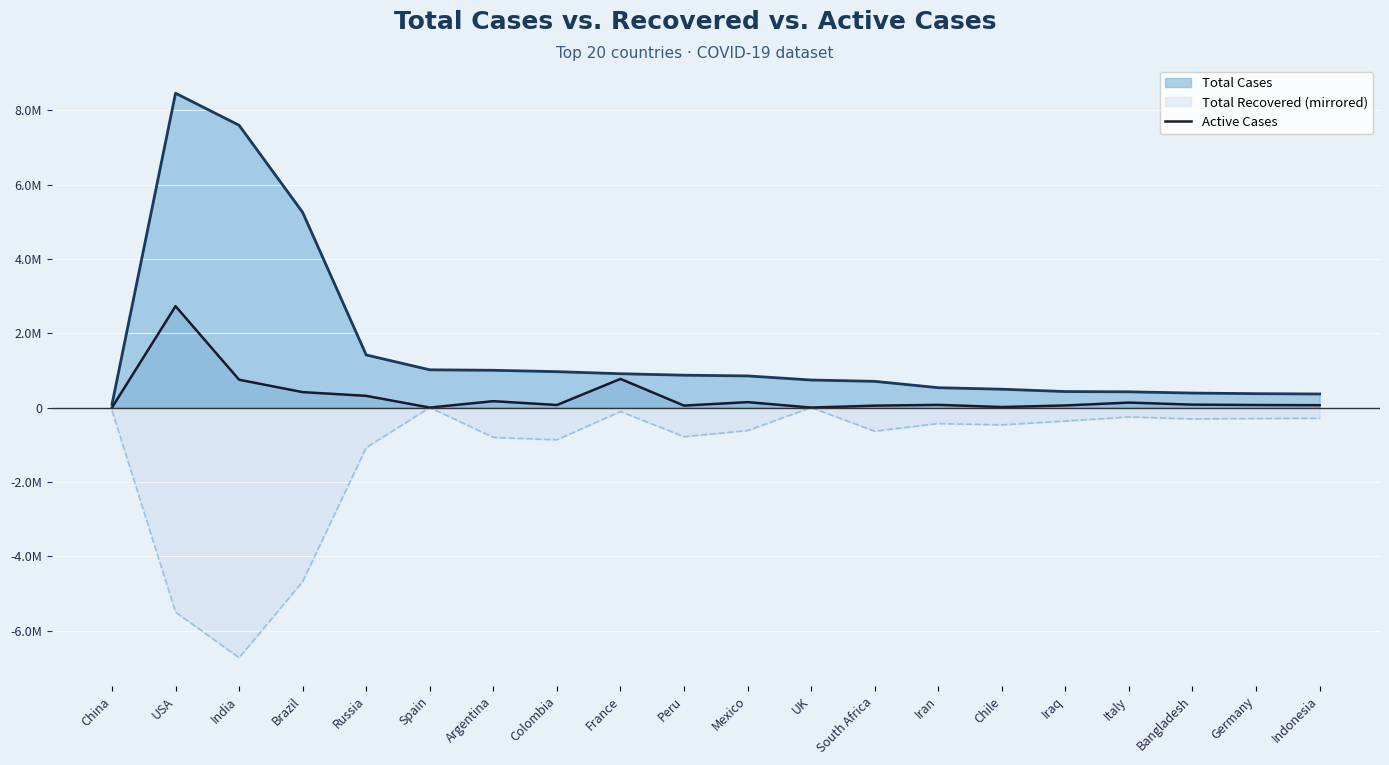

What is the difference between the maximum and second lowest values?

2728163